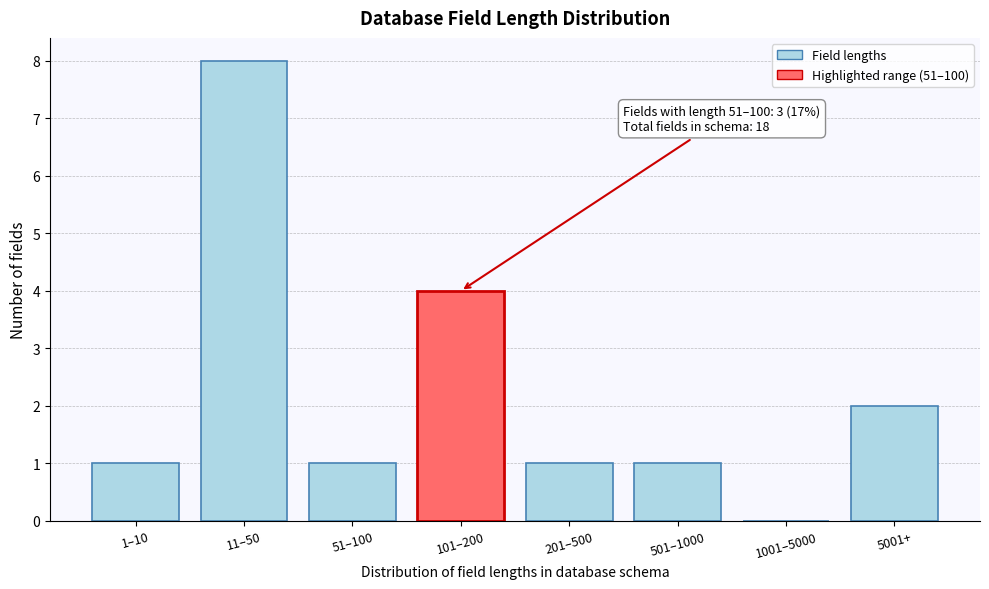

Reading left to right, list all the values displayed in this chart.

1–10=1	11–50=8	51–100=1	101–200=4	201–500=1	501–1000=1	1001–5000=0	5001+=2